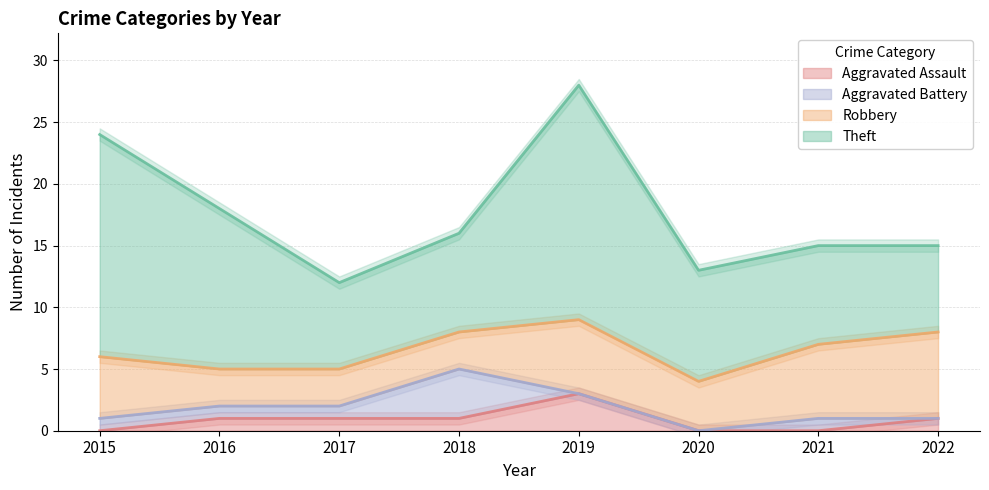

Does the chart display data point markers on the line(s)?

No